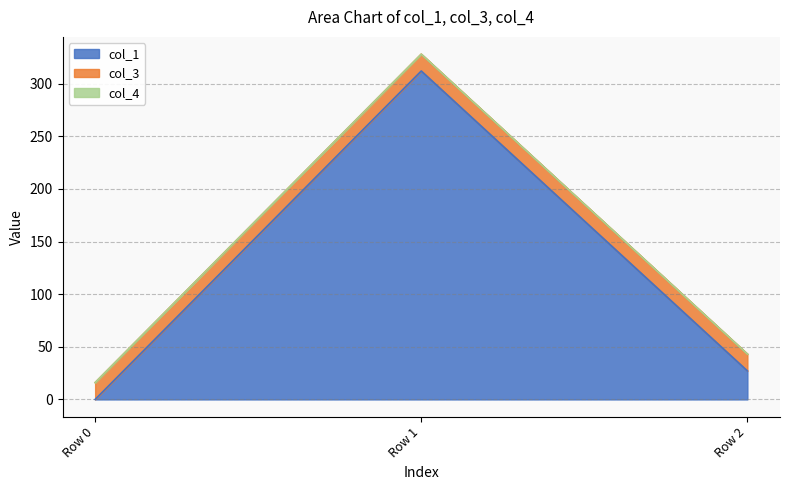

What is the difference between the col_1 values at Row 1 and Row 0?

312.0